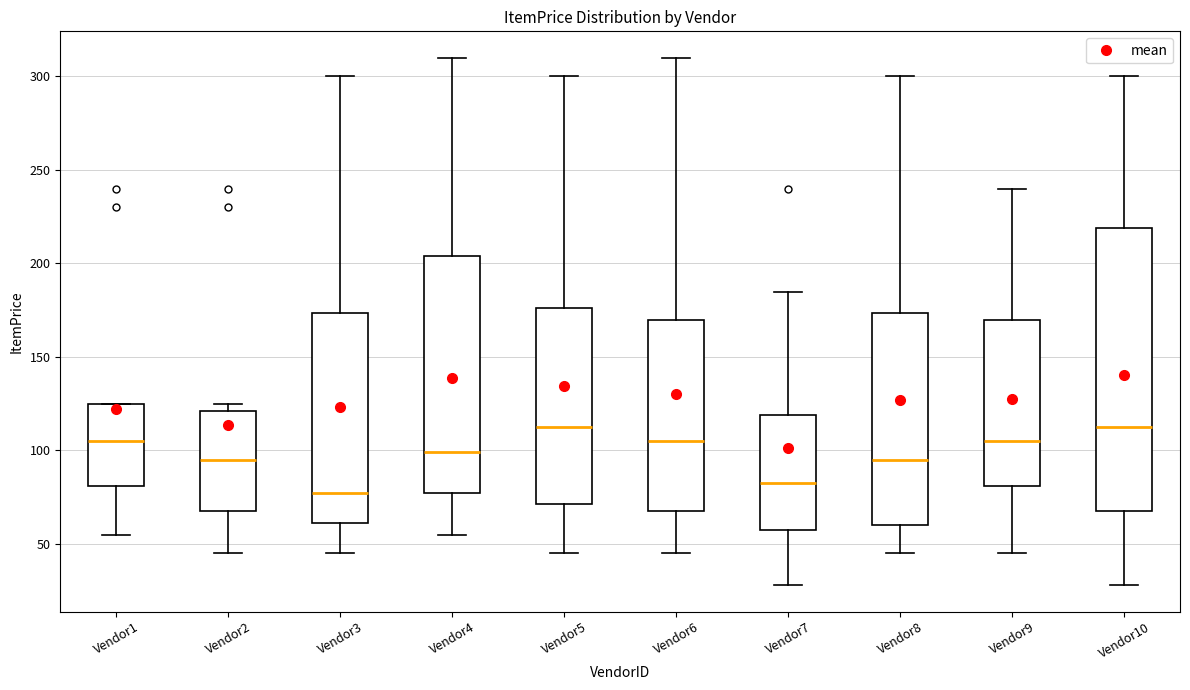

Which box has the lowest median line?

Vendor3